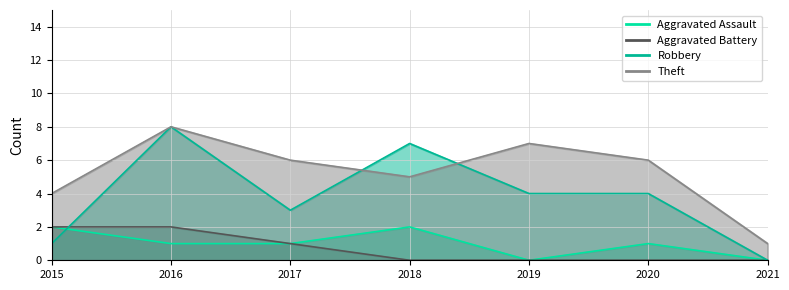

Which series ends up on top after the final intersection of Robbery and Theft?

Theft